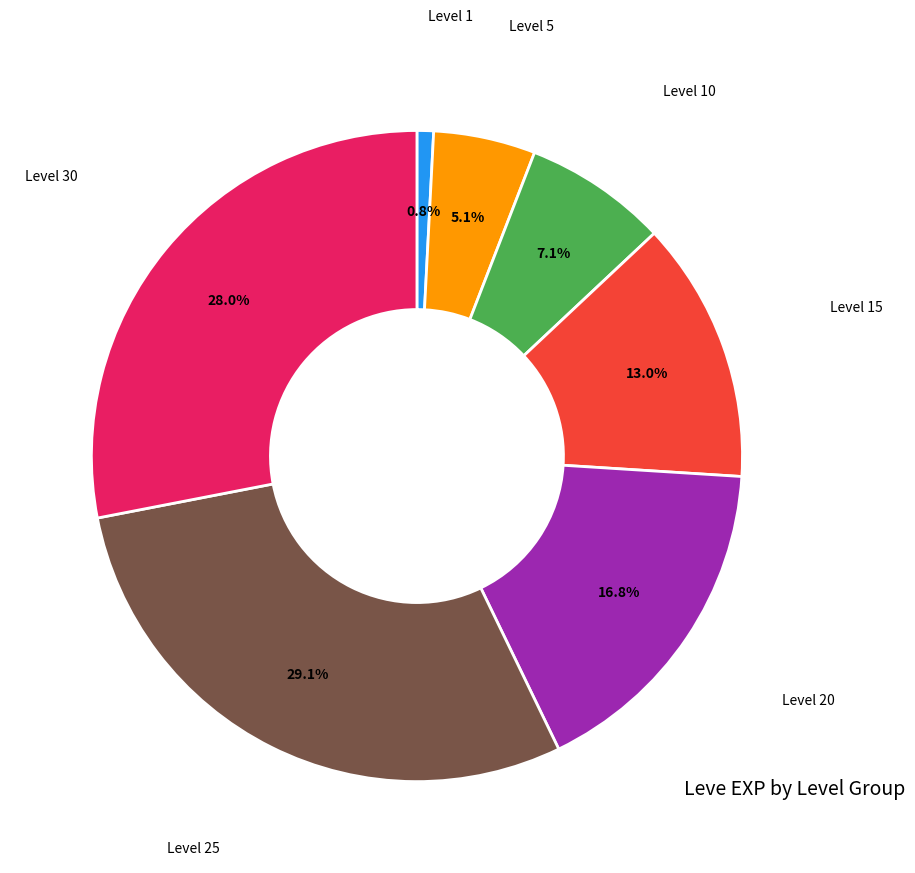

Does any single category account for the majority?

No